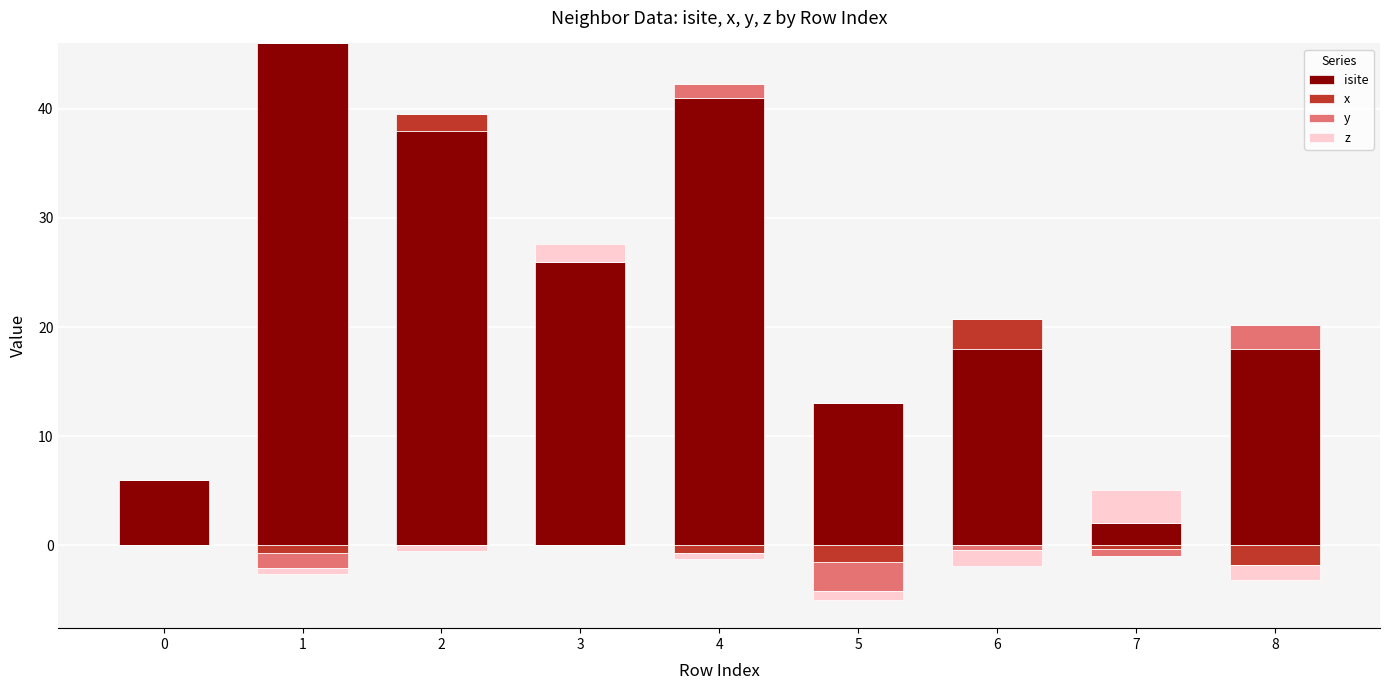

Between 0 and 8, which series saw the biggest shift?

isite